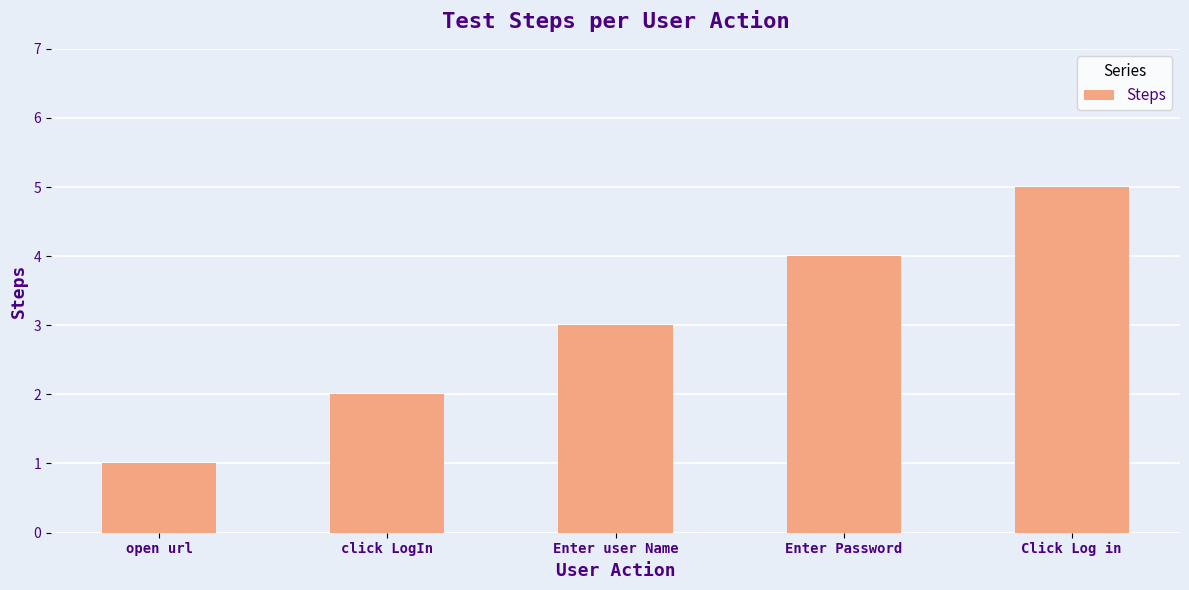

What is the label of the 1st bar from the left?

open url